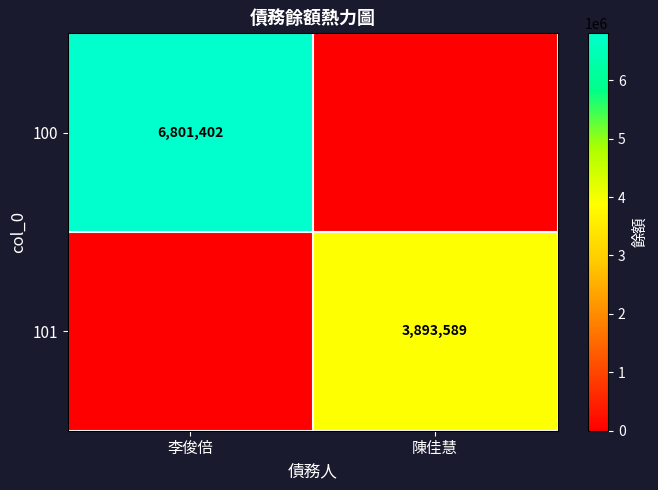

The value of 101 at 陳佳慧 is 3893589. True or false?

True